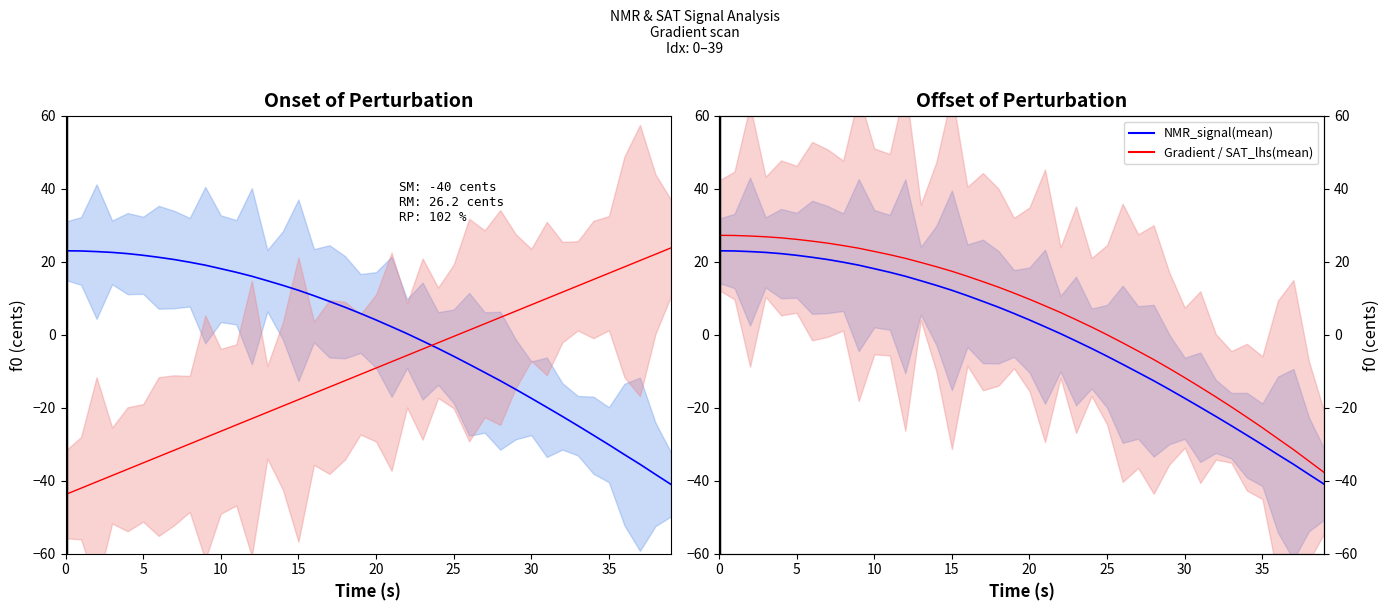

The value of NMR_signal(mean) at 33 is -8.9. True or false?

False